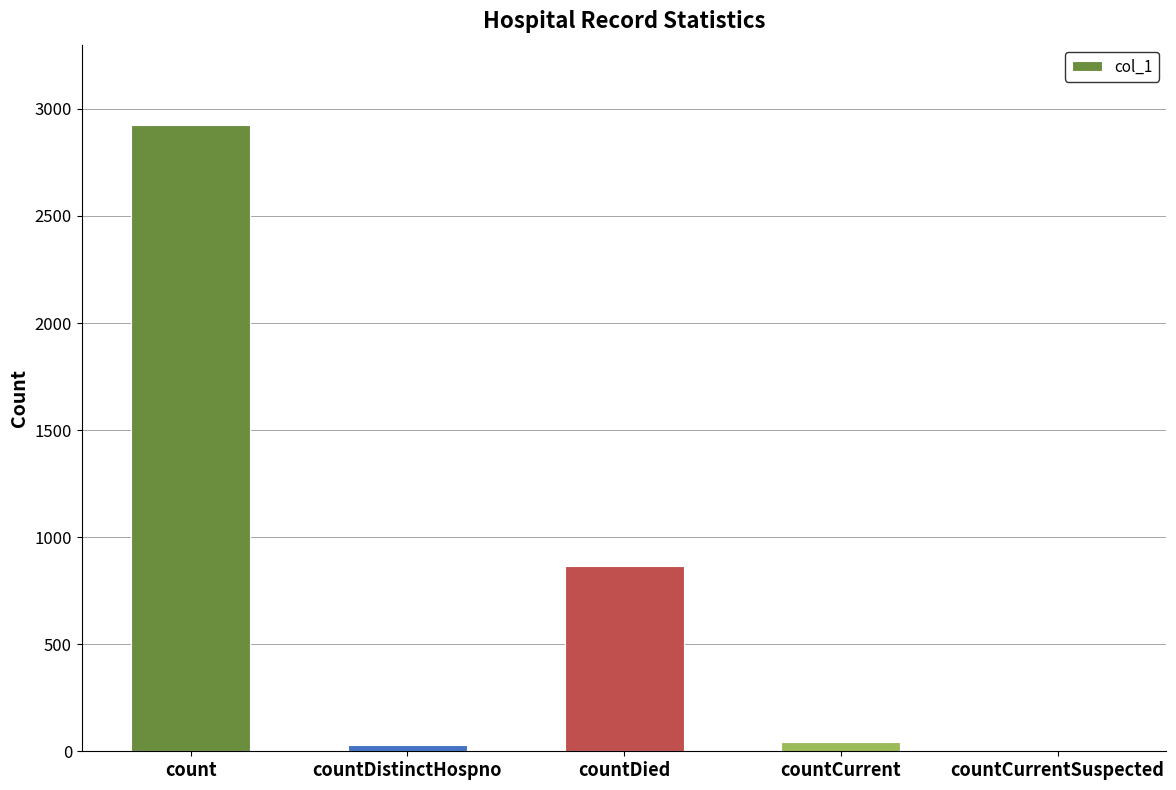

Reading right to left, list all the values displayed in this chart.

countCurrentSuspected=0	countCurrent=45	countDied=865	countDistinctHospno=28	count=2923